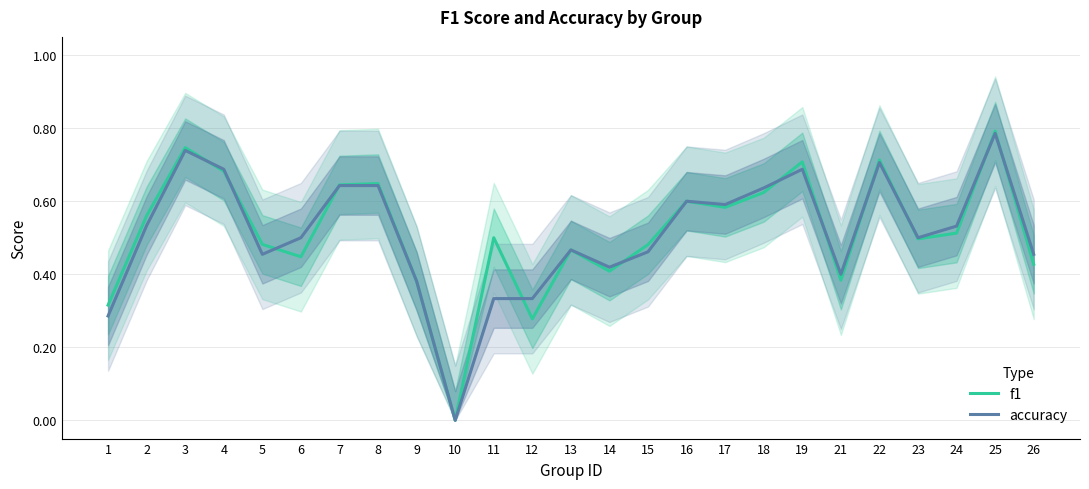

Which series has the widest spread of values?

f1